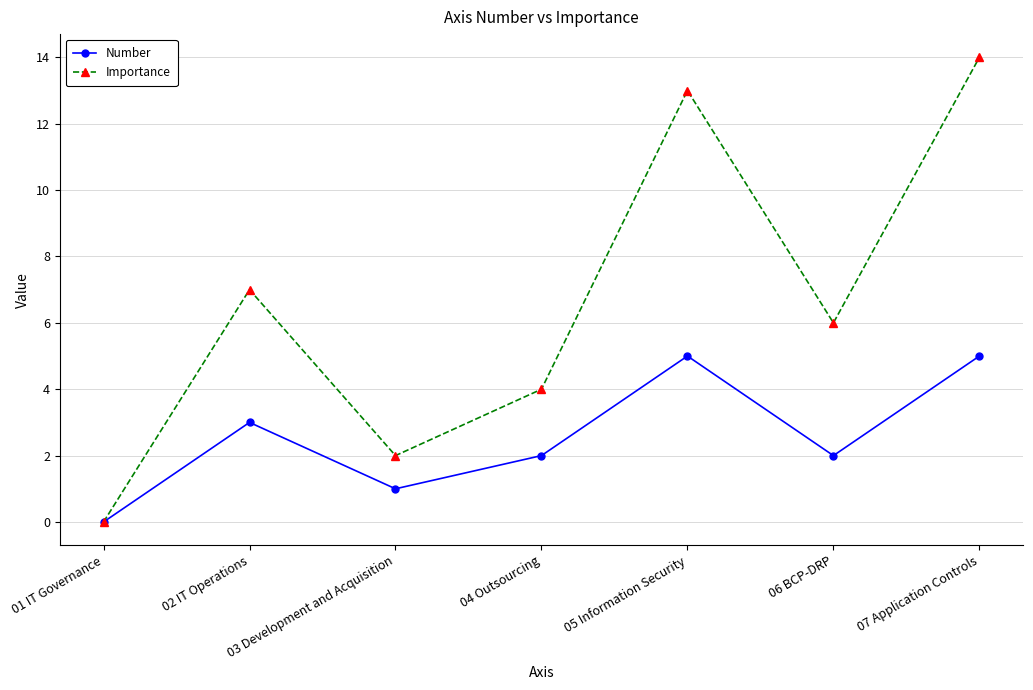

What is the label of the 6th point from the right?

02 IT Operations